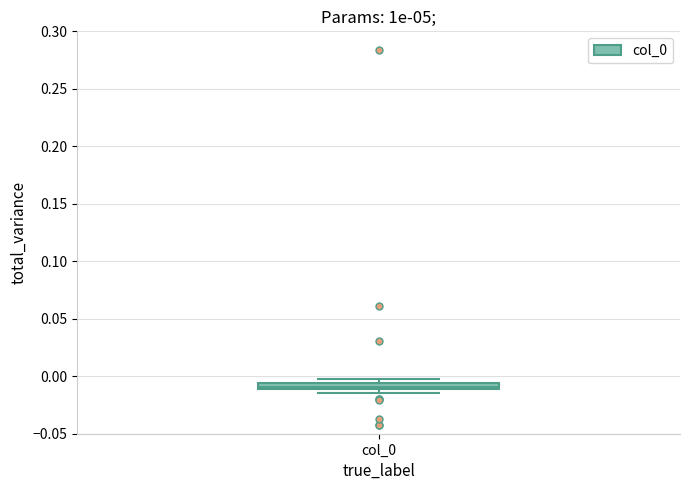

Where is the lower edge of the box for col_0 on the y-axis? The values are not printed on the chart, so give them approximately, as read against the axis.

-0.010